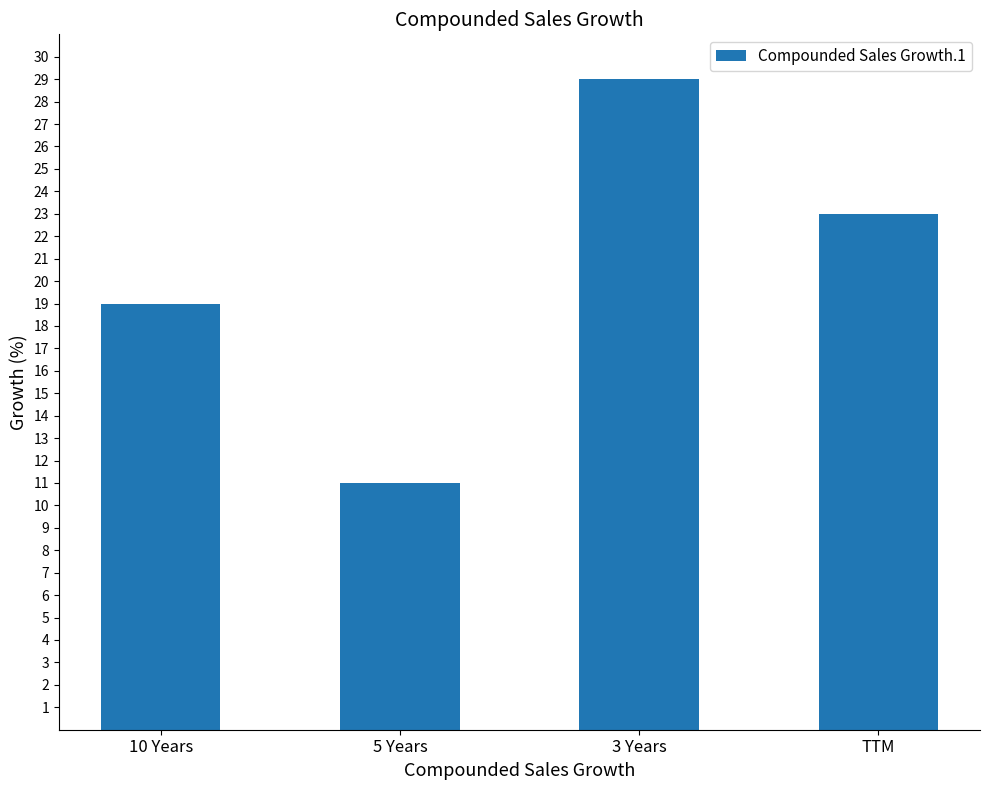

At which label does the data first exceed 23?

3 Years